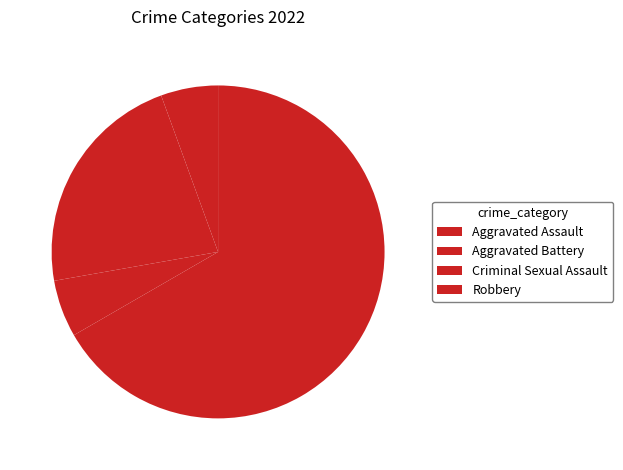

Is it true that Aggravated Assault is 1% of the pie?

False